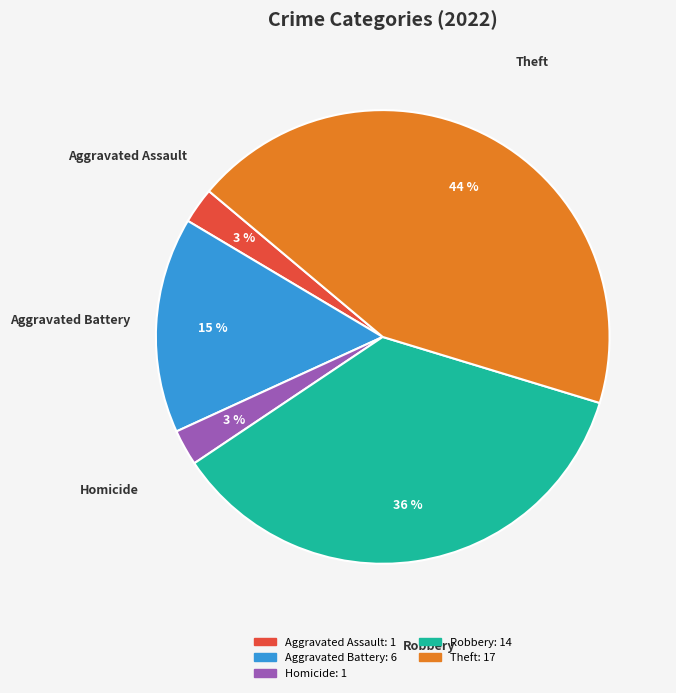

To the nearest percent, what is the average slice percentage?

20%